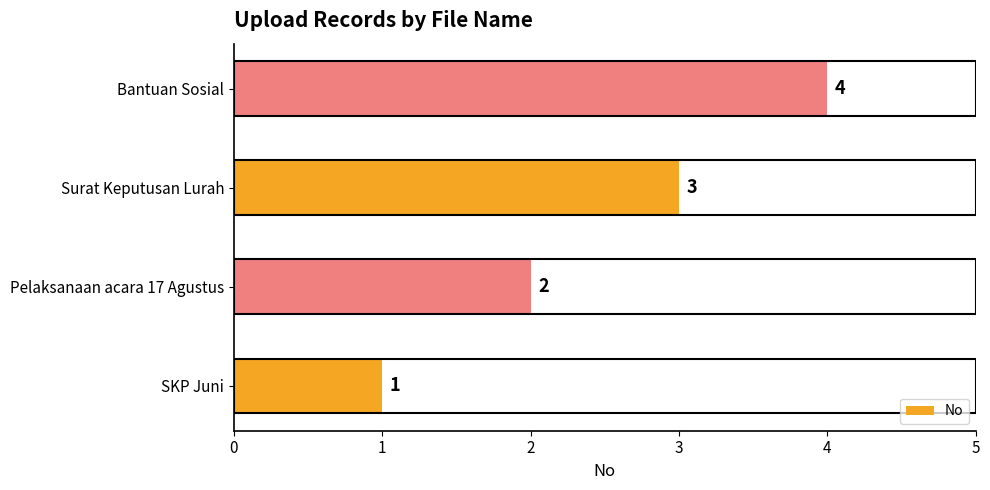

Are the bars grouped side by side (vs. stacked)?

No